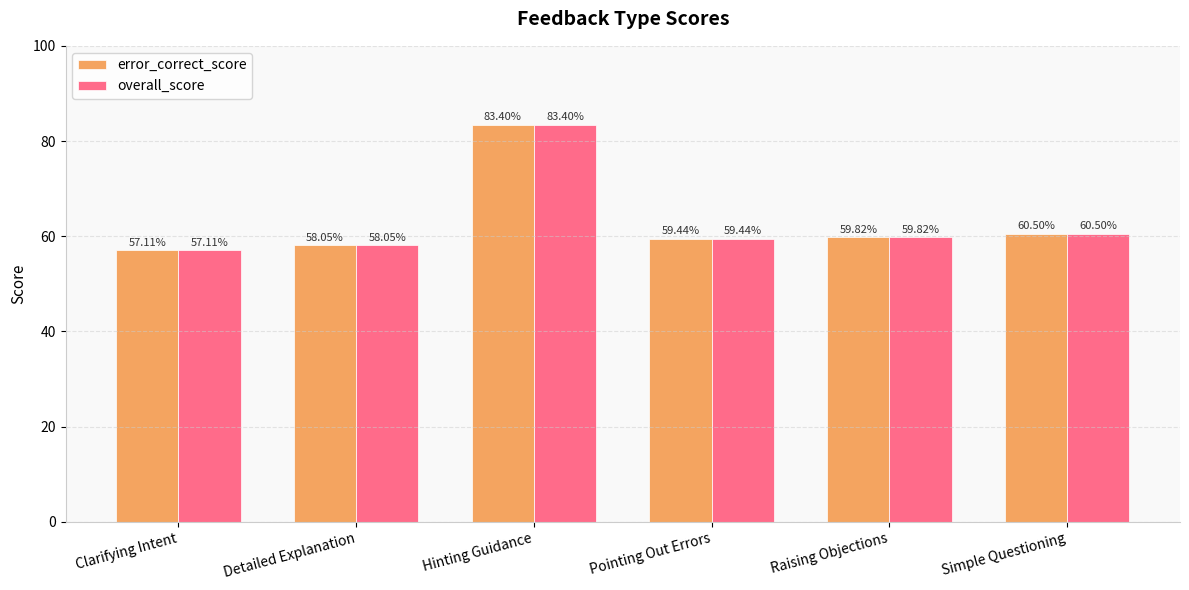

At how many categories does at least one series exceed 64?

1